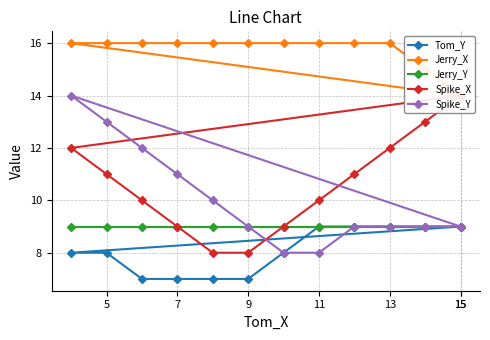

What is the average value of the Spike_Y series?

10